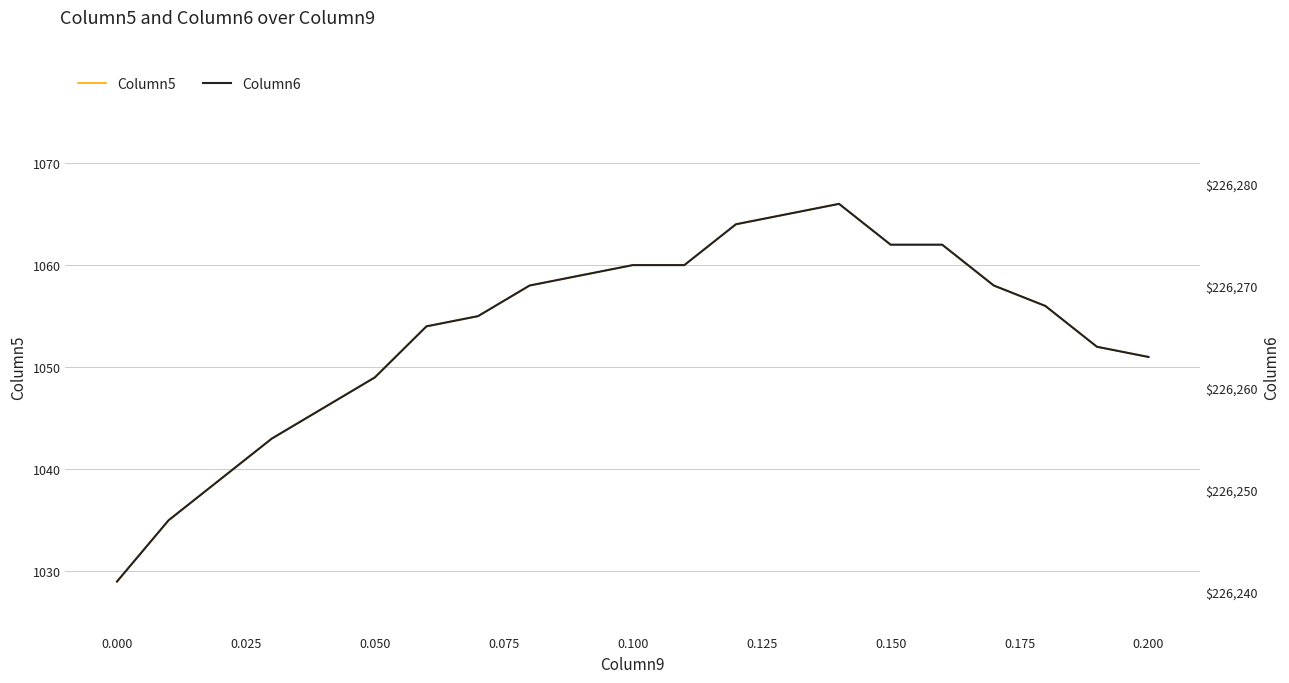

What is the difference between the maximum and minimum values in the Column6 series?

37